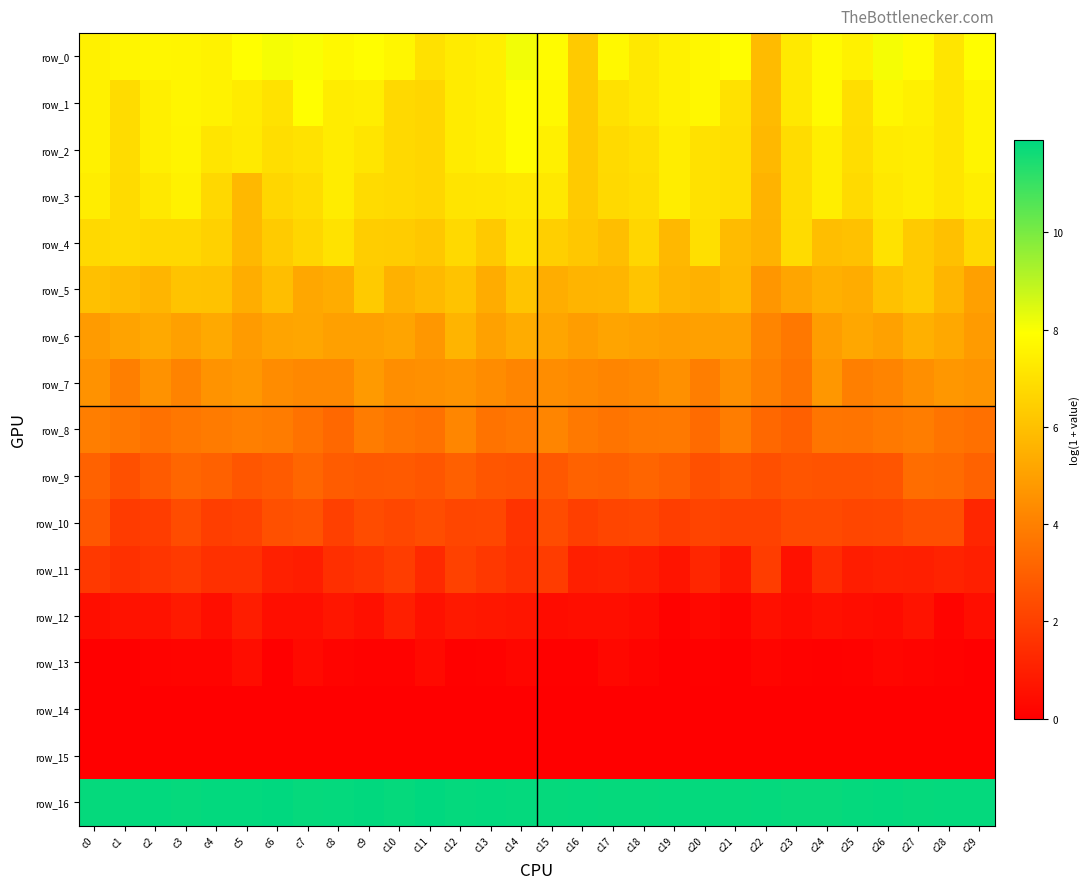

The value of row_0 at c12 is 7.3. True or false?

True